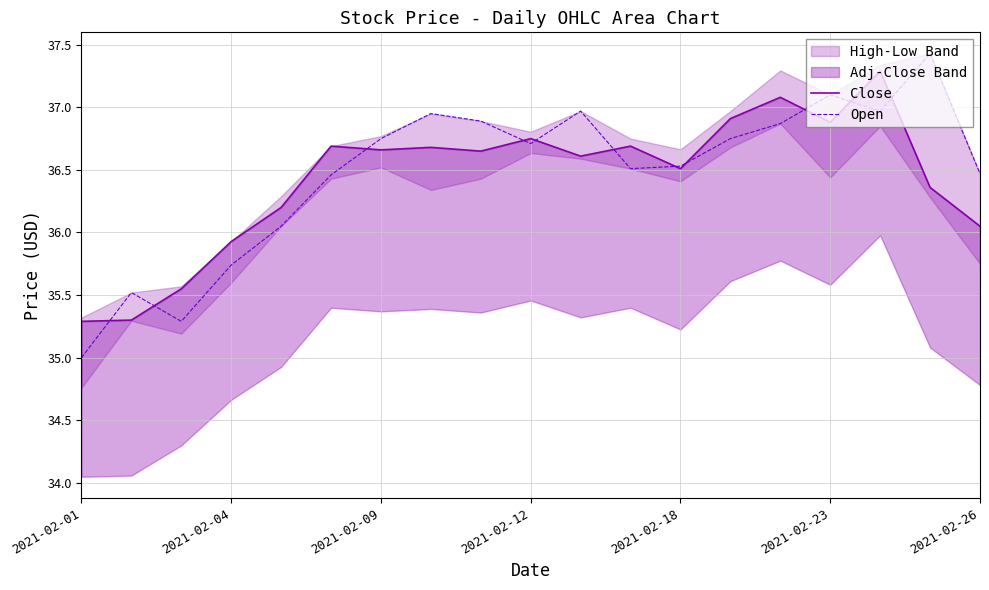

What is the minimum value for Close?

35.3